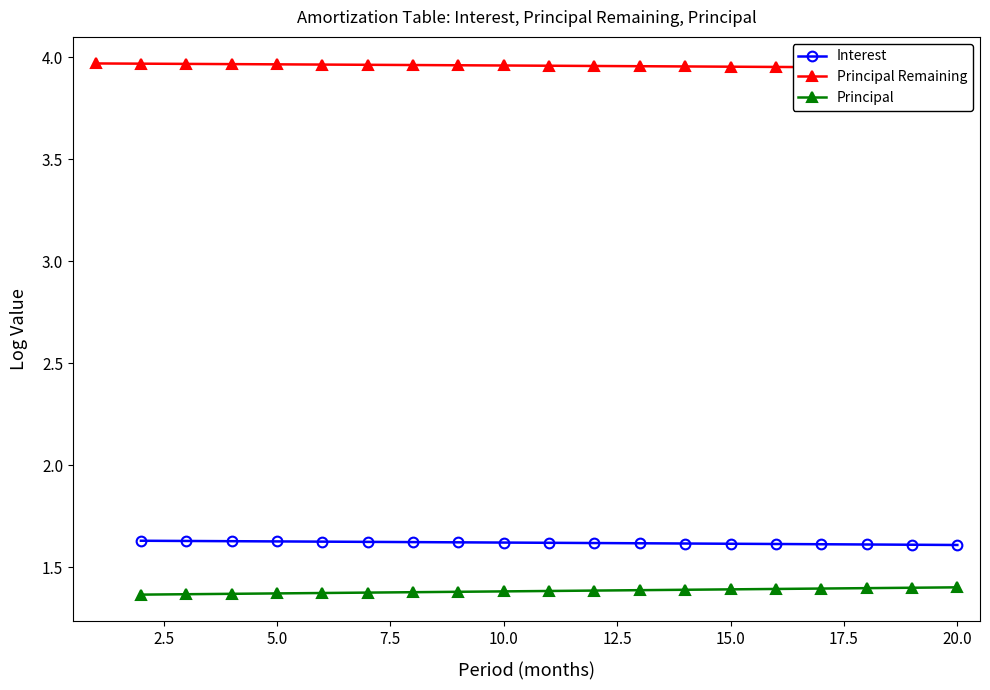

What is the spread (max minus min) of values at 2.5?

2.6